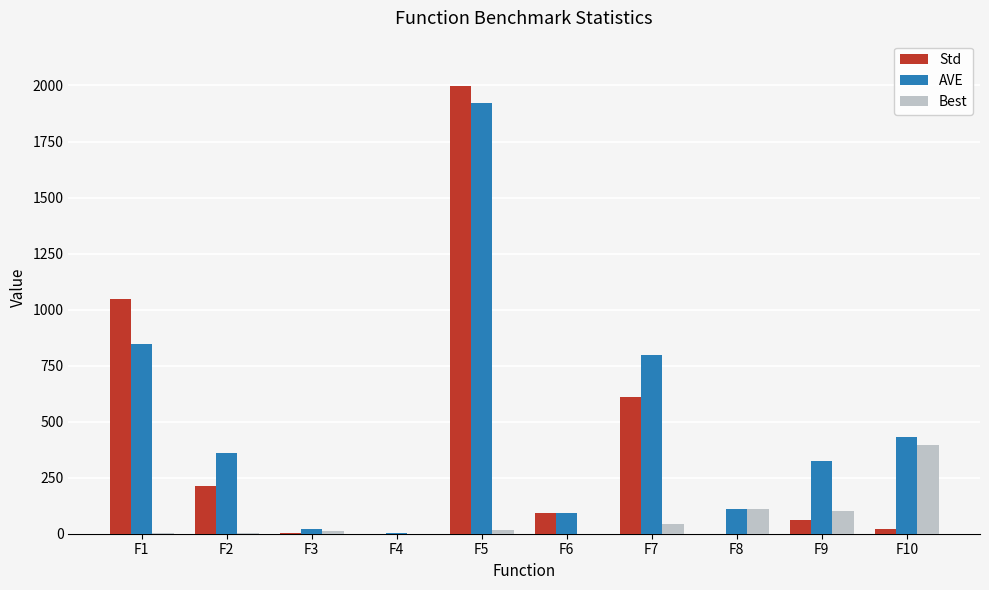

The value of Std at F4 is 0.5. True or false?

True